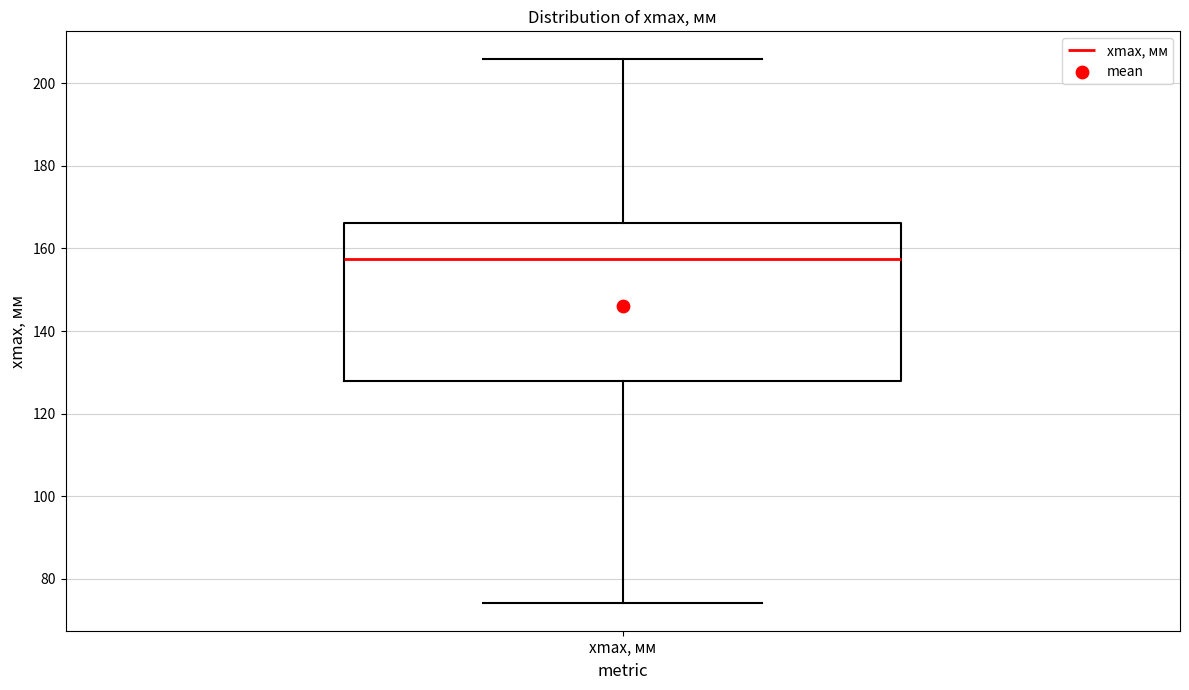

Read this box plot against the y-axis: the position of the median line, the range covered by the box, and the ends of both whiskers. The values are not printed on the chart, so give them approximately, as read against the axis.

median 158, box 128 to 166, whiskers 74 to 206